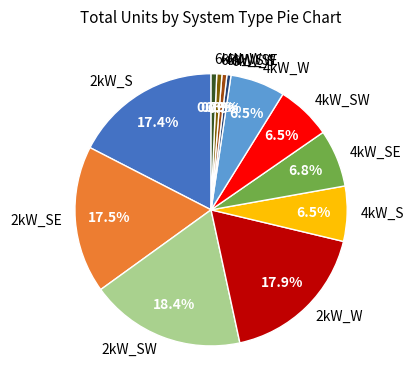

What is the ratio of the value at 6kW_SE to the value at 4kW_SE?

0.1